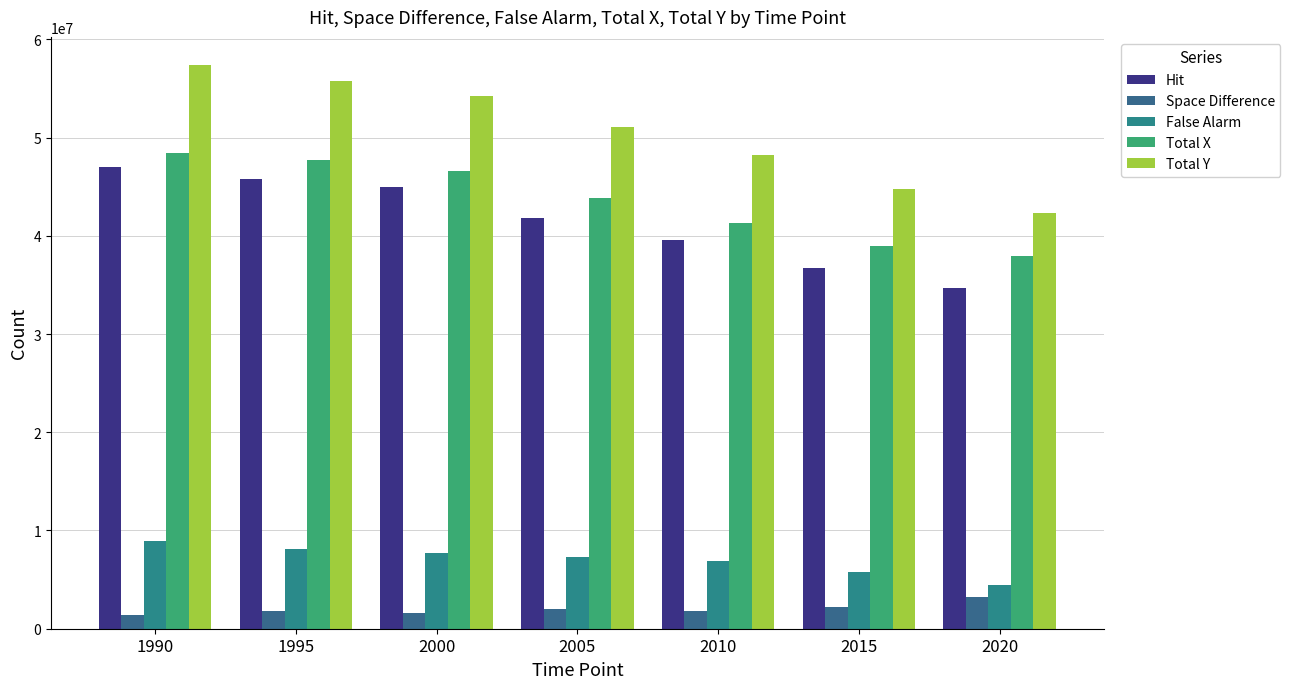

The value of False Alarm at 2005 is 7251511. True or false?

True